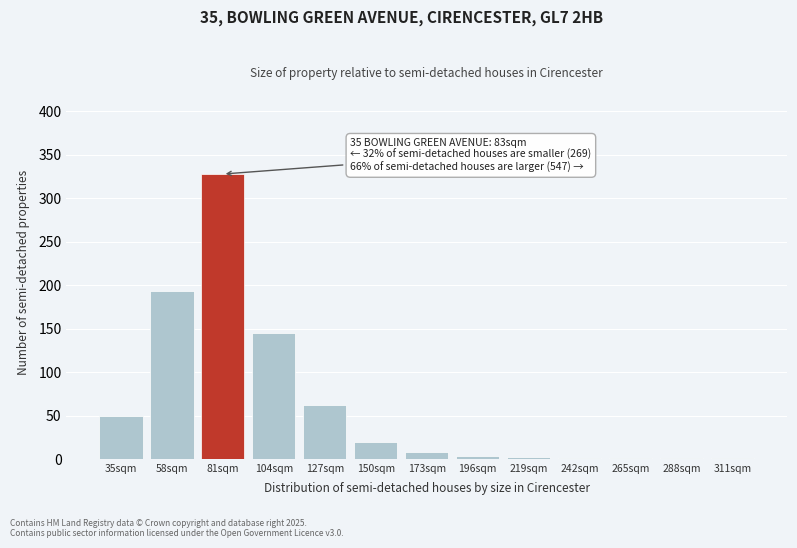

What is the maximum value shown in the chart?

328